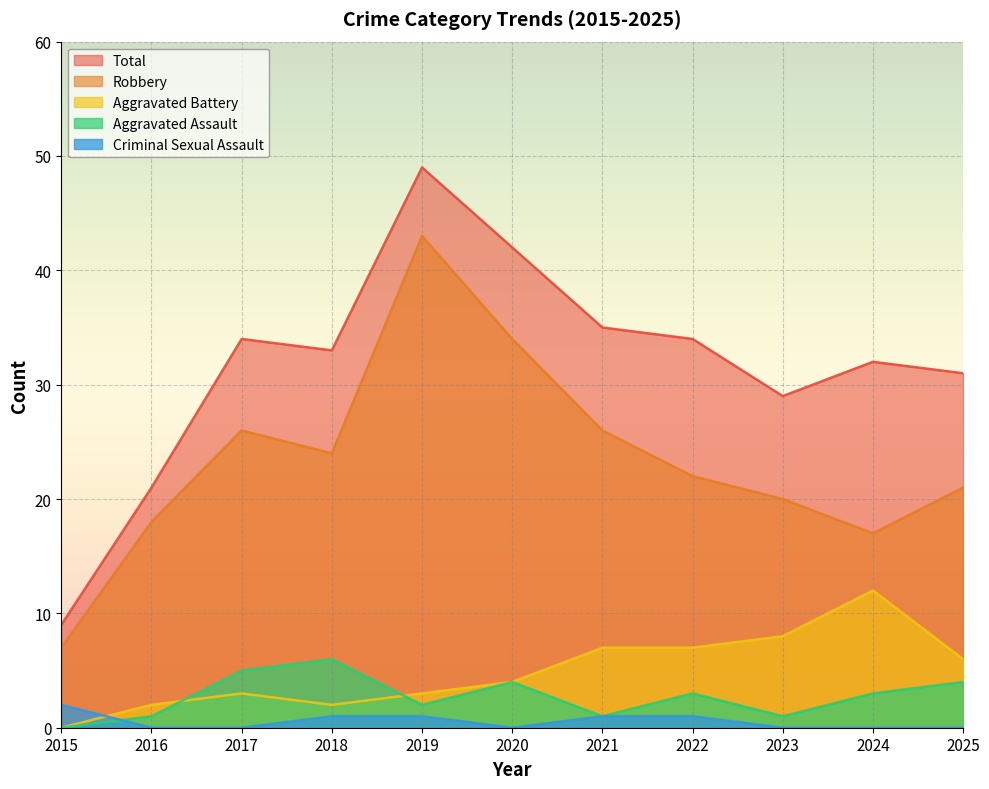

True or false: Aggravated Assault has more than 0 interior local peaks.

True